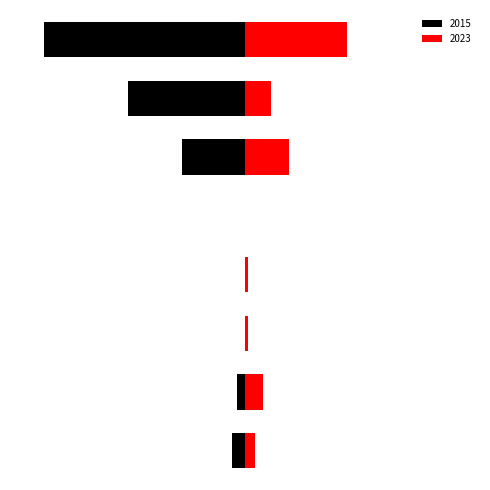

Which series has the largest total across all categories?

Right (Red)